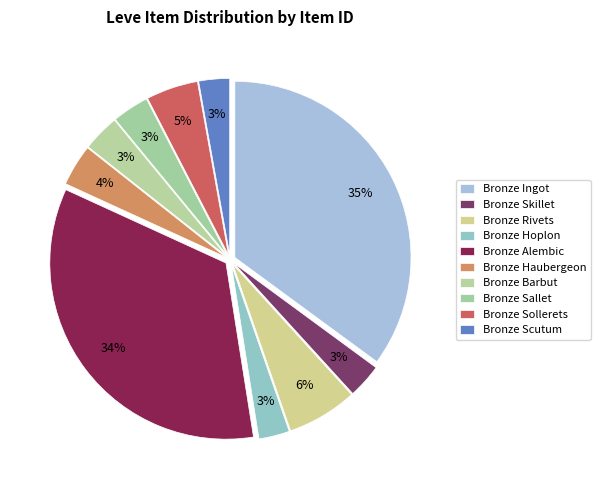

Count the number of slices in the pie.

10